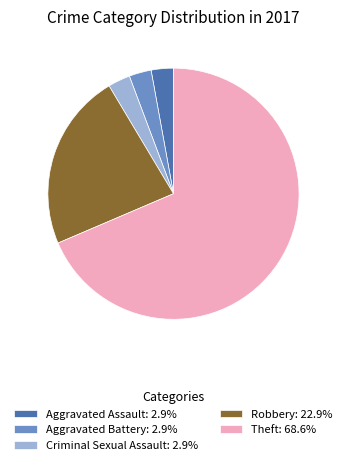

Is there any slice that represents more than half of the pie?

Yes